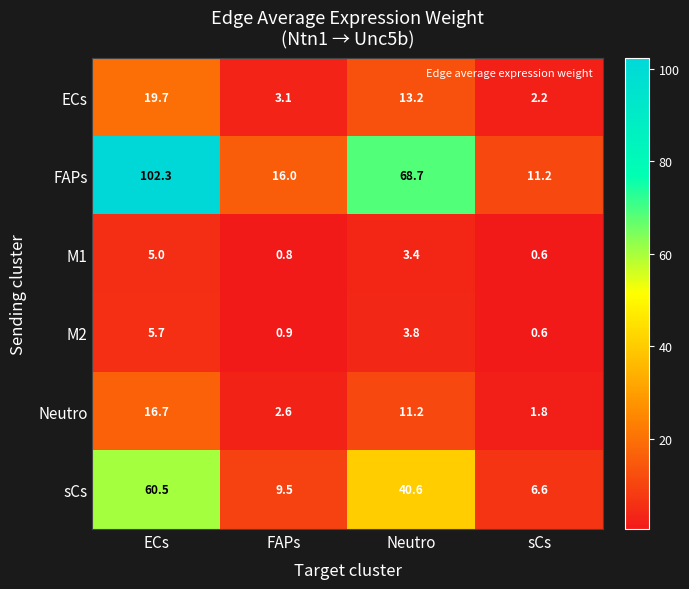

How many series are shown in this chart?

6